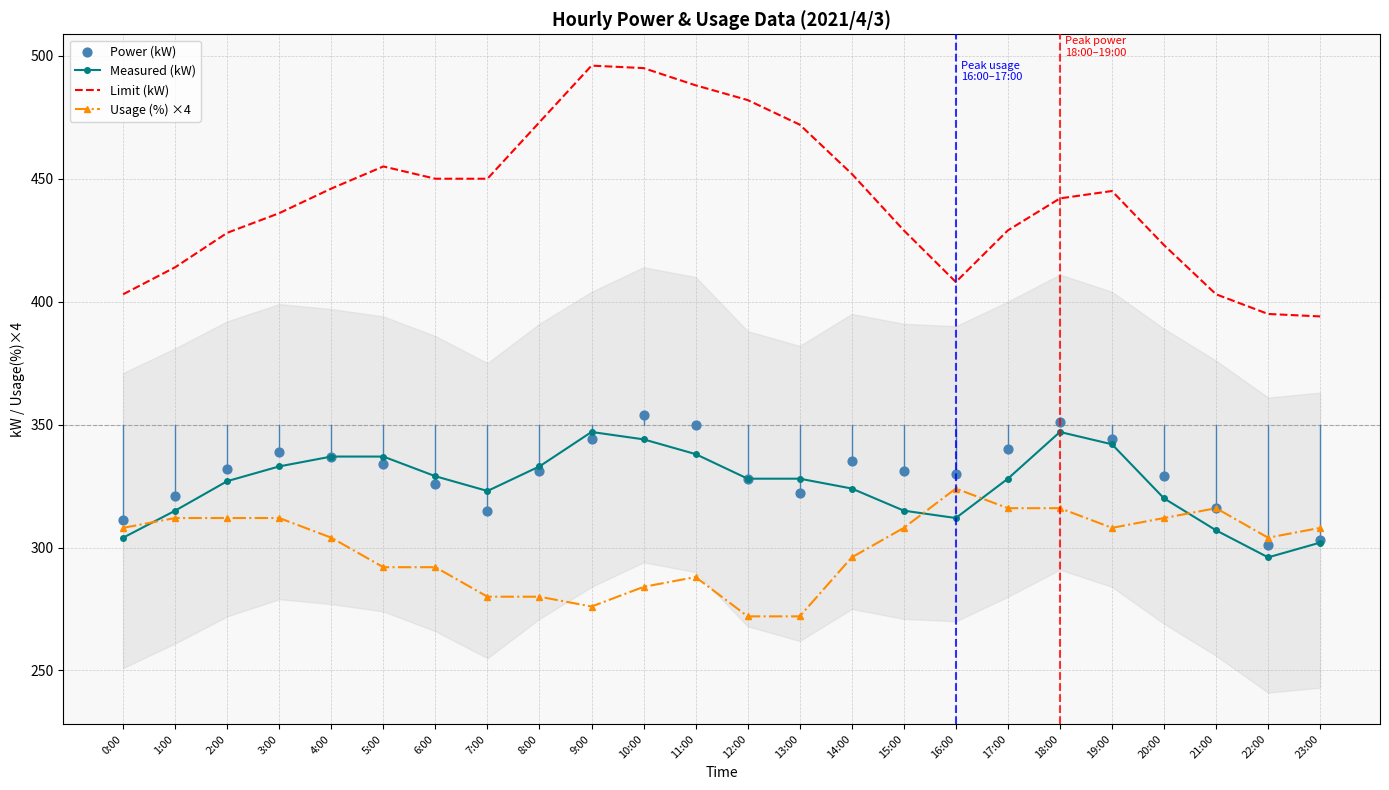

Which series has the widest spread of Y values?

Limit (kW)